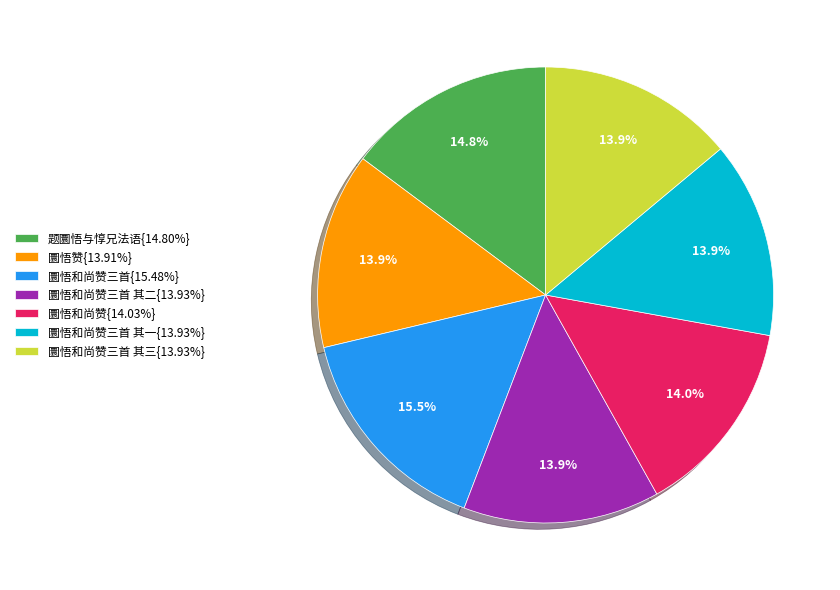

What is the ratio of the value at 圜悟和尚赞三首 其三{13.93%} to the value at 圜悟和尚赞三首 其二{13.93%}?

1.0